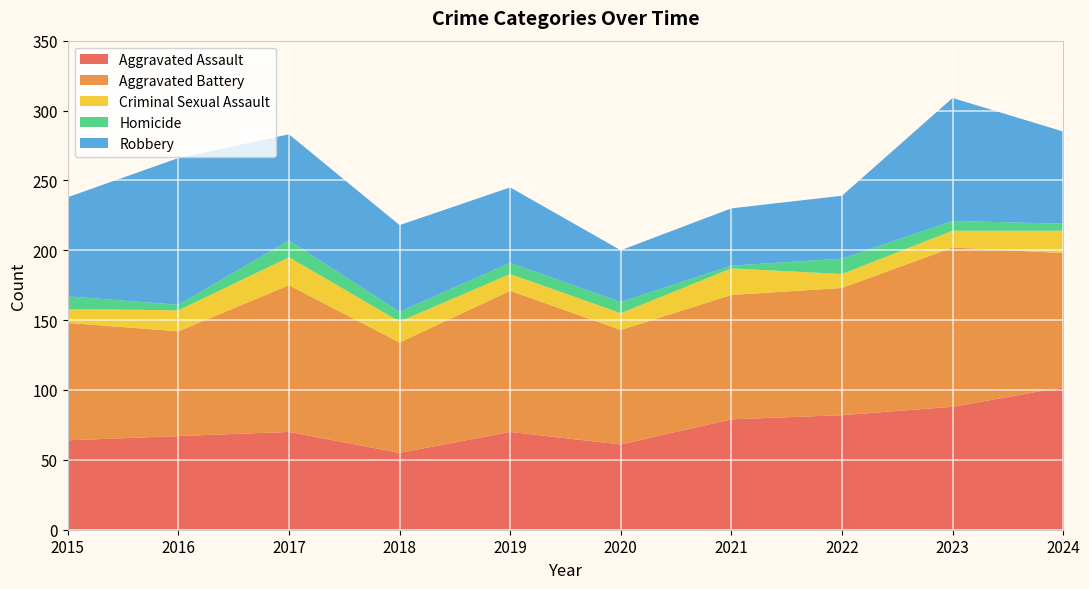

Reading left to right, list all the values displayed in this chart.

Aggravated Assault: 2015=64	2016=67	2017=70	2018=55	2019=70	2020=61	2021=79	2022=82	2023=88	2024=102
Aggravated Battery: 2015=84	2016=75	2017=105	2018=79	2019=101	2020=82	2021=89	2022=91	2023=114	2024=96
Criminal Sexual Assault: 2015=10	2016=15	2017=20	2018=15	2019=12	2020=12	2021=19	2022=10	2023=12	2024=16
Homicide: 2015=9	2016=4	2017=12	2018=7	2019=8	2020=8	2021=2	2022=11	2023=7	2024=5
Robbery: 2015=71	2016=105	2017=76	2018=62	2019=54	2020=37	2021=41	2022=45	2023=88	2024=66